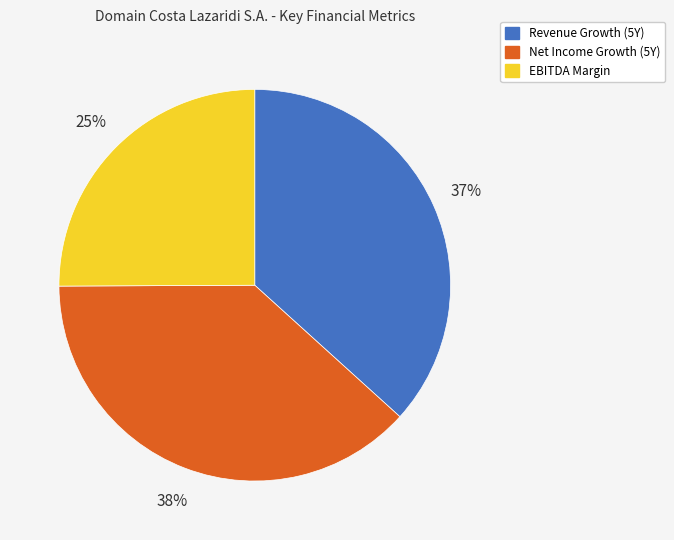

How many segments does this pie chart have?

3